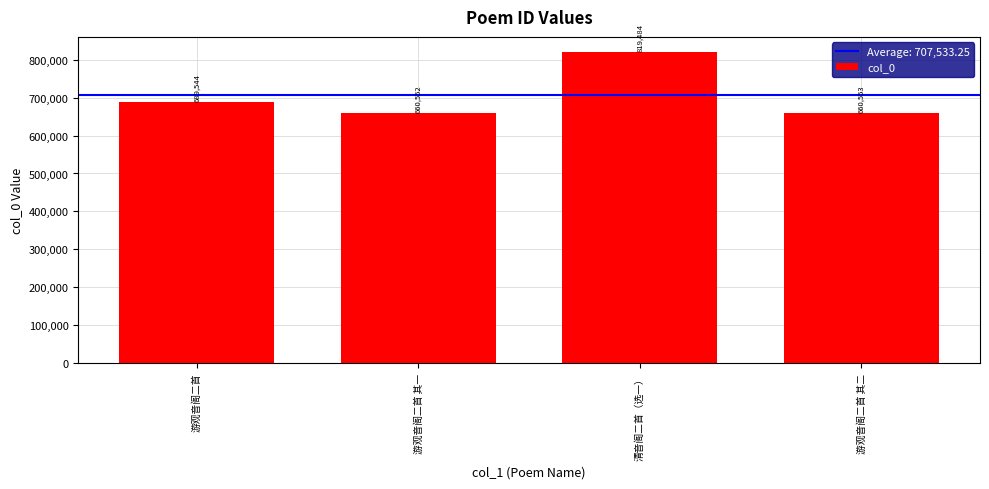

What value does the data have at 游观音阁二首 其二, to the nearest 10?

660550